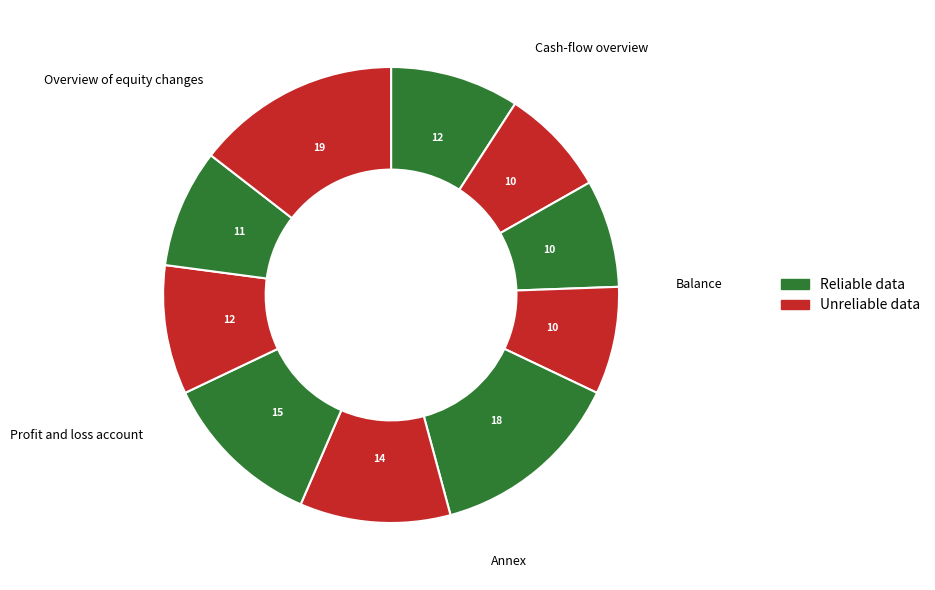

Count the number of slices in the pie.

10